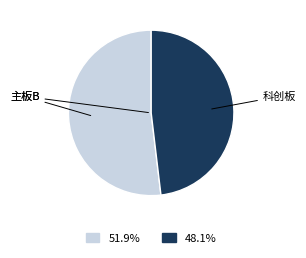

Is the sum of 主板B and 科创板 greater than half?

Yes